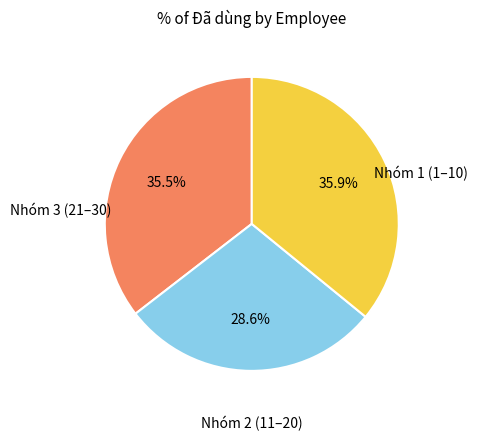

Is there a majority slice in this chart?

No